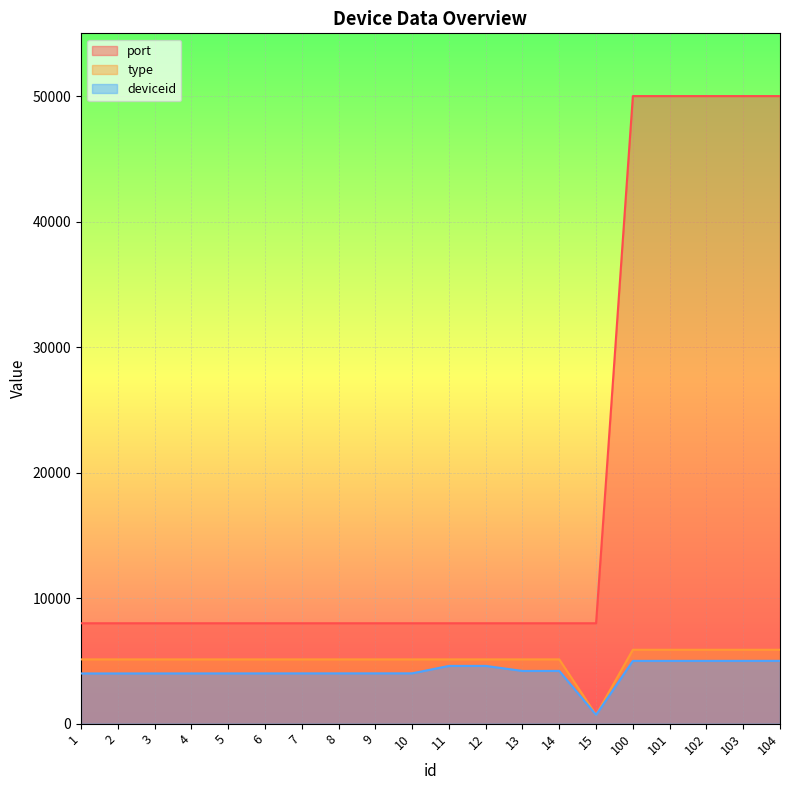

Which category has the highest value across all series?

100